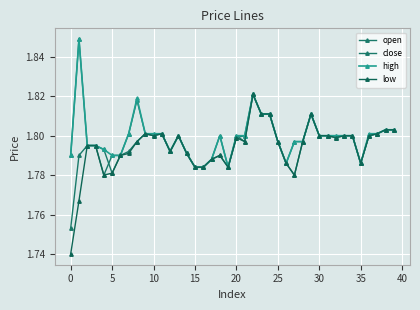

How many distinct data groups are displayed?

4